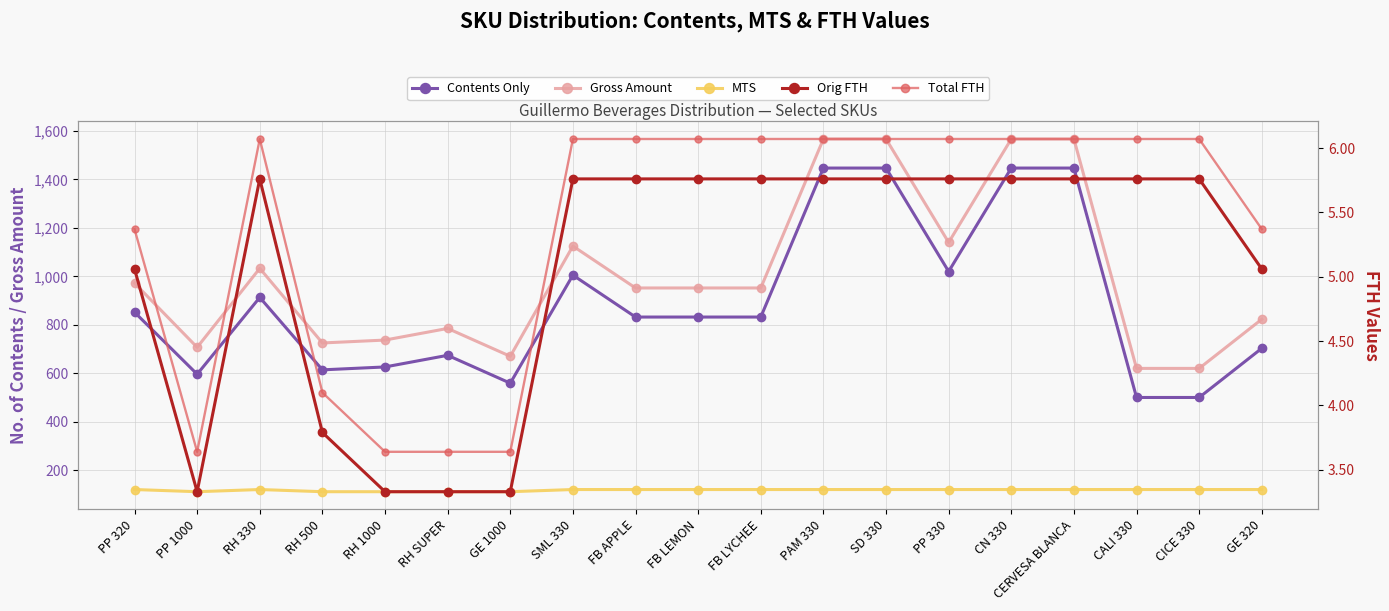

What are all the series names shown in the legend?

Contents Only, Gross Amount, MTS, Orig FTH, Total FTH